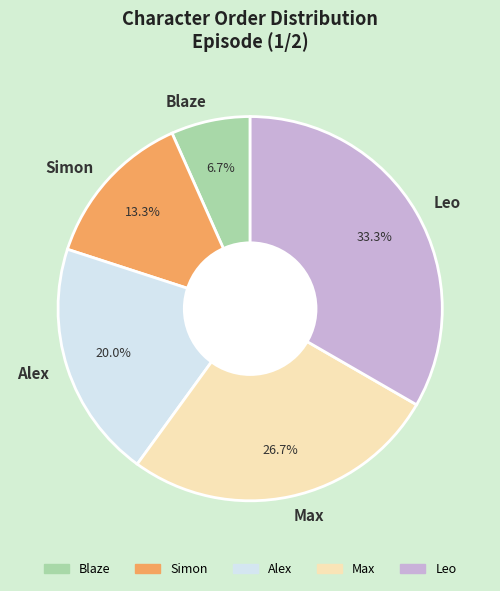

Count the number of slices in the pie.

5